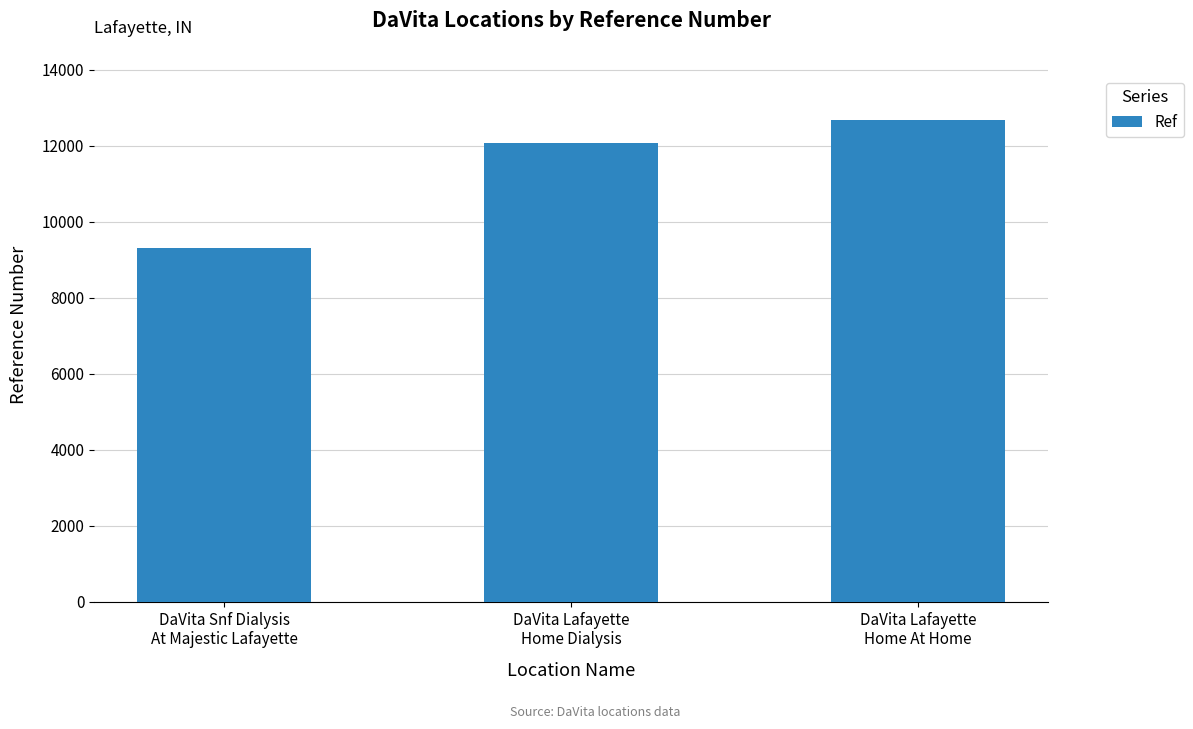

Reading left to right, what are all the values shown in this chart?

DaVita Snf Dialysis
At Majestic Lafayette=9314	DaVita Lafayette
Home Dialysis=12063	DaVita Lafayette
Home At Home=12672